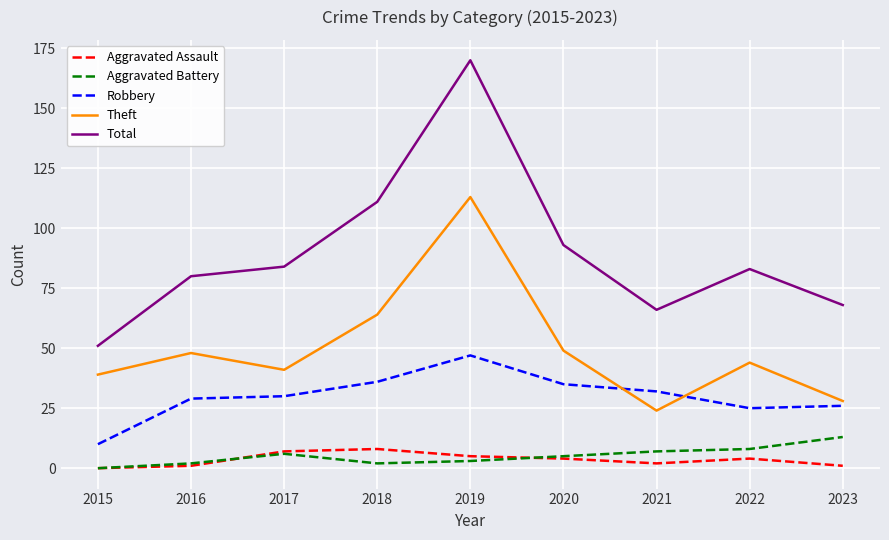

How many Aggravated Assault values are between 1 and 5?

6